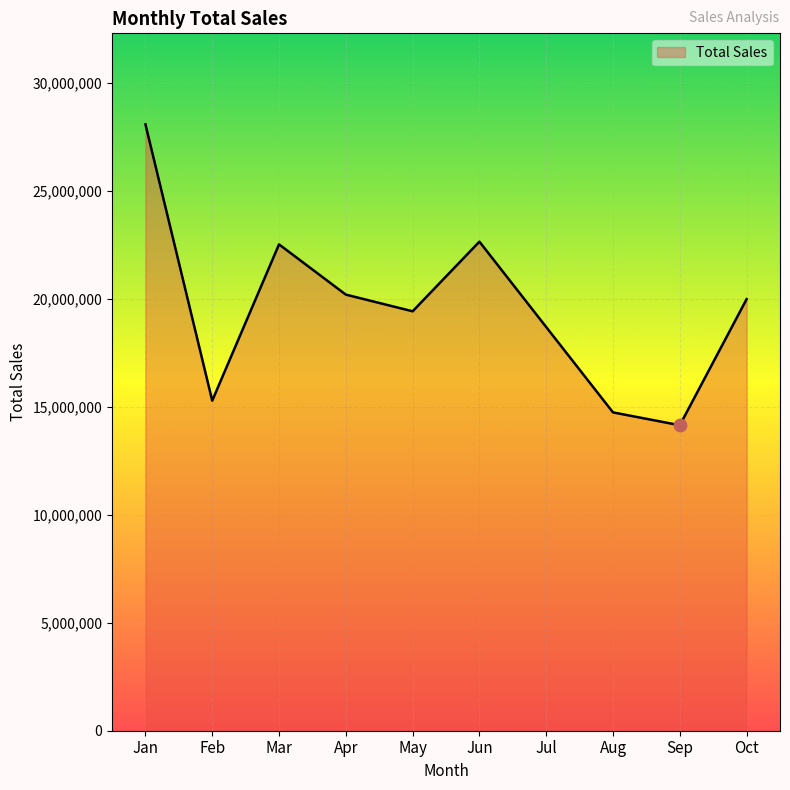

What is the ratio of the value at Oct to the value at Jan?

0.7